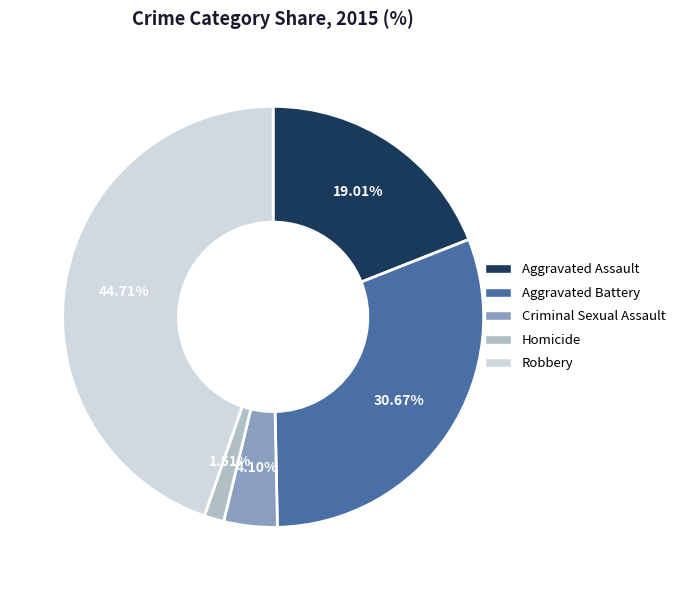

To the nearest percent, what is the average slice percentage?

20%